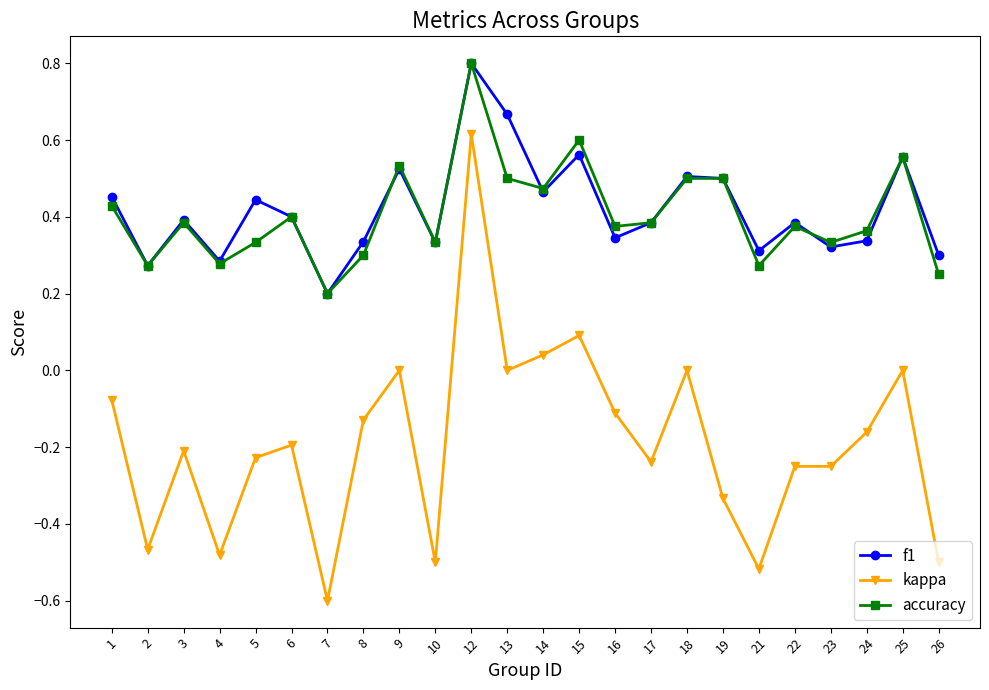

At which category is the sum across all series the highest?

12